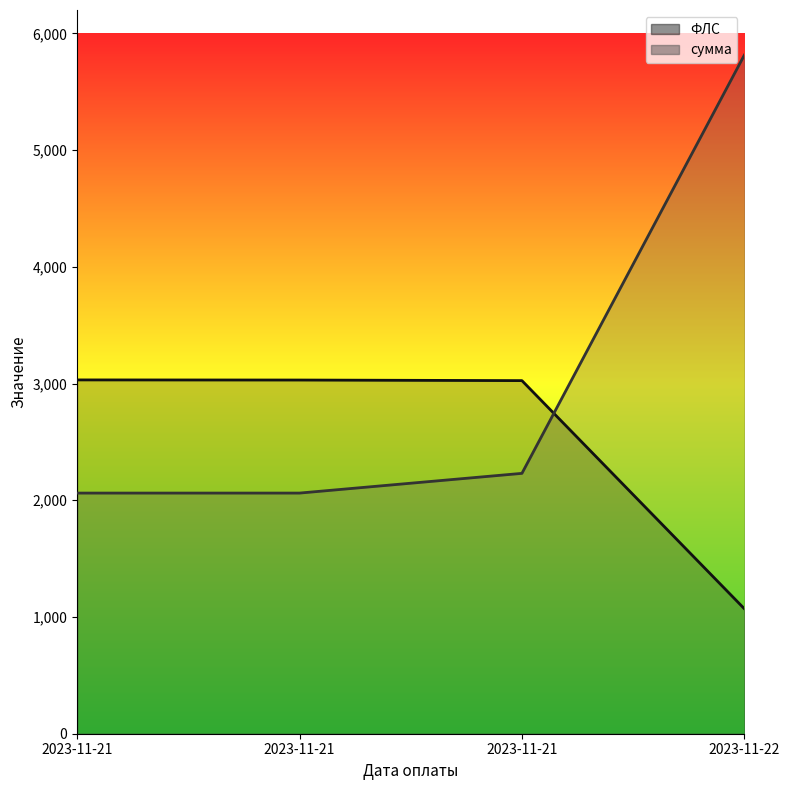

Between 2023-11-21 and 2023-11-22, which series saw the biggest shift?

сумма